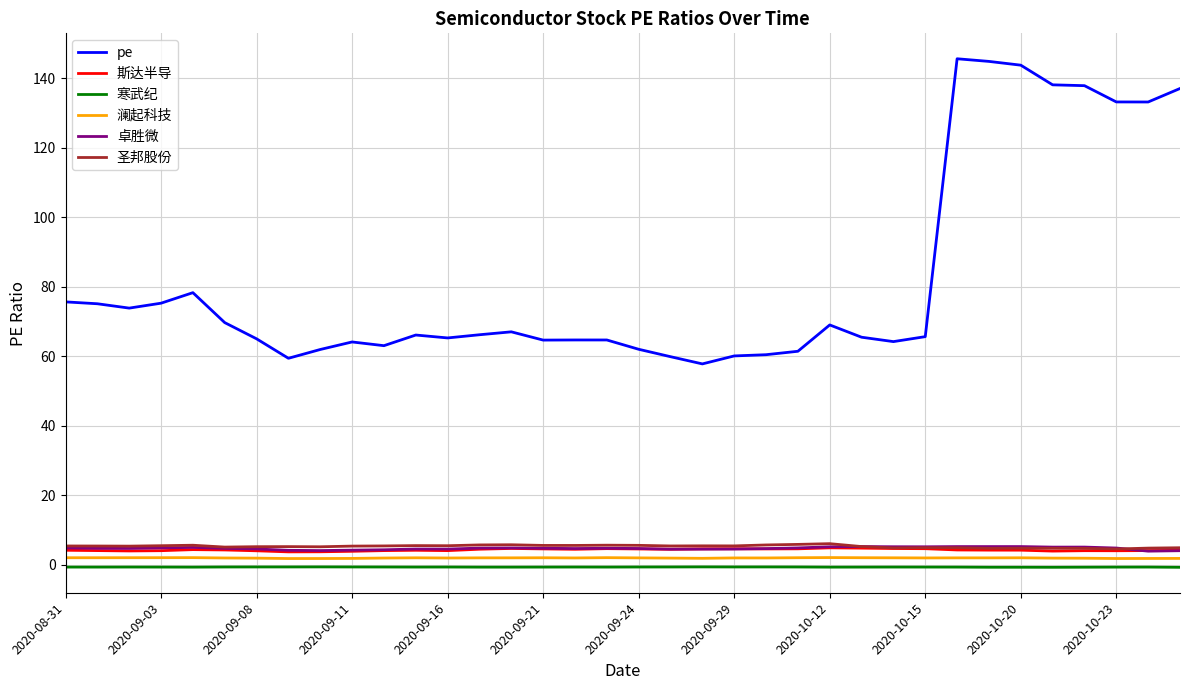

Which series has the largest total across all categories?

pe